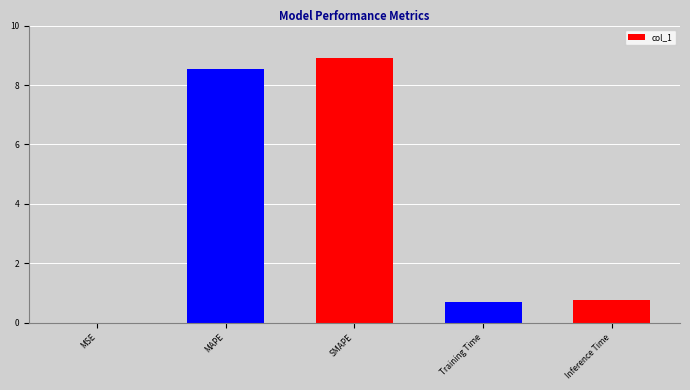

Which label corresponds to the largest value in the chart?

SMAPE